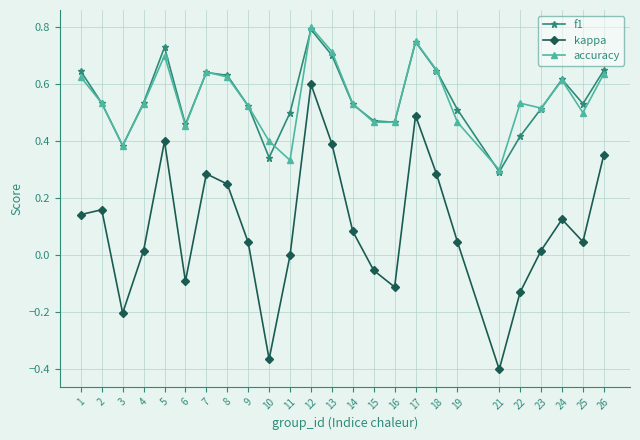

True or false: f1 and kappa cross at least once.

False